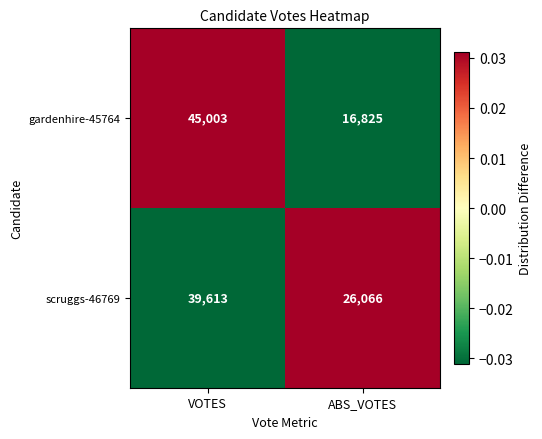

The scruggs-46769 series shows 26066 at ABS_VOTES. True or false?

True